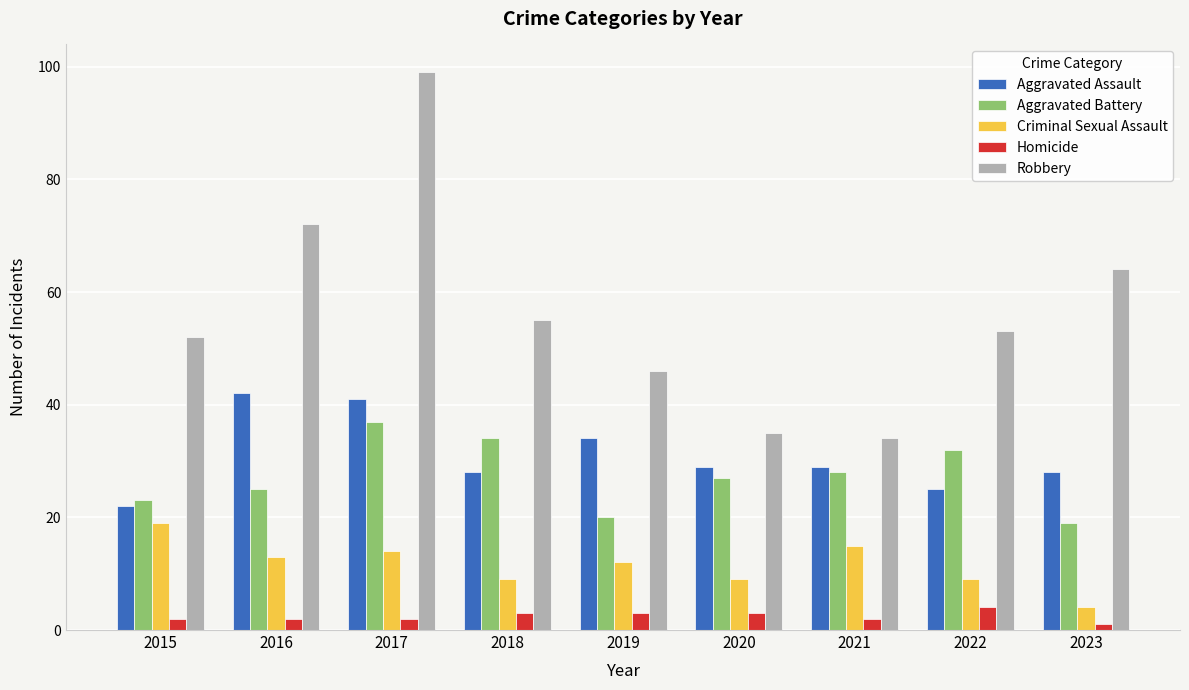

What is the maximum value shown in the chart?

99